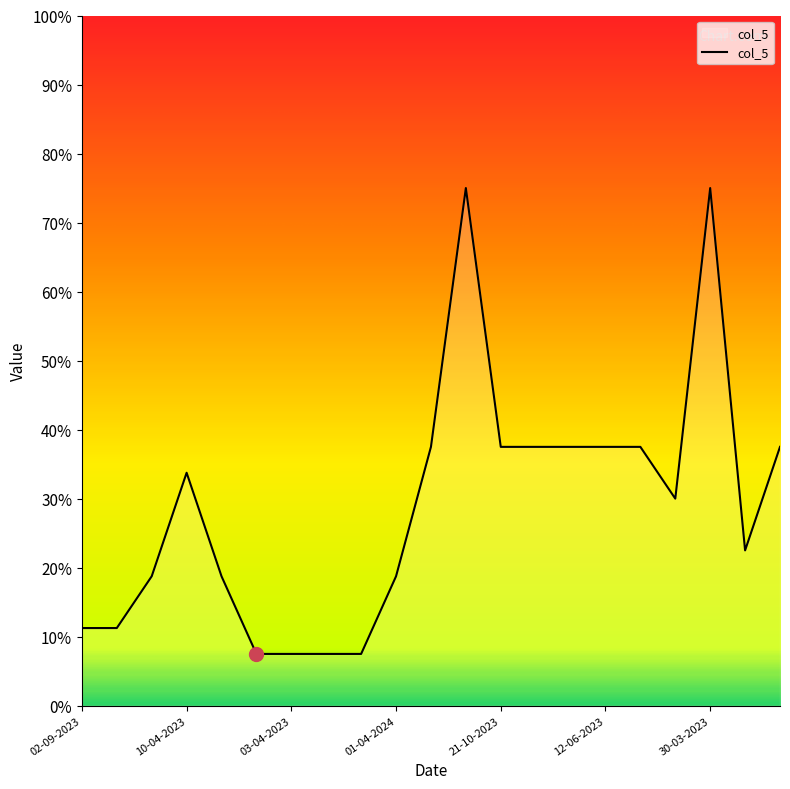

What is the smallest value displayed?

7.5